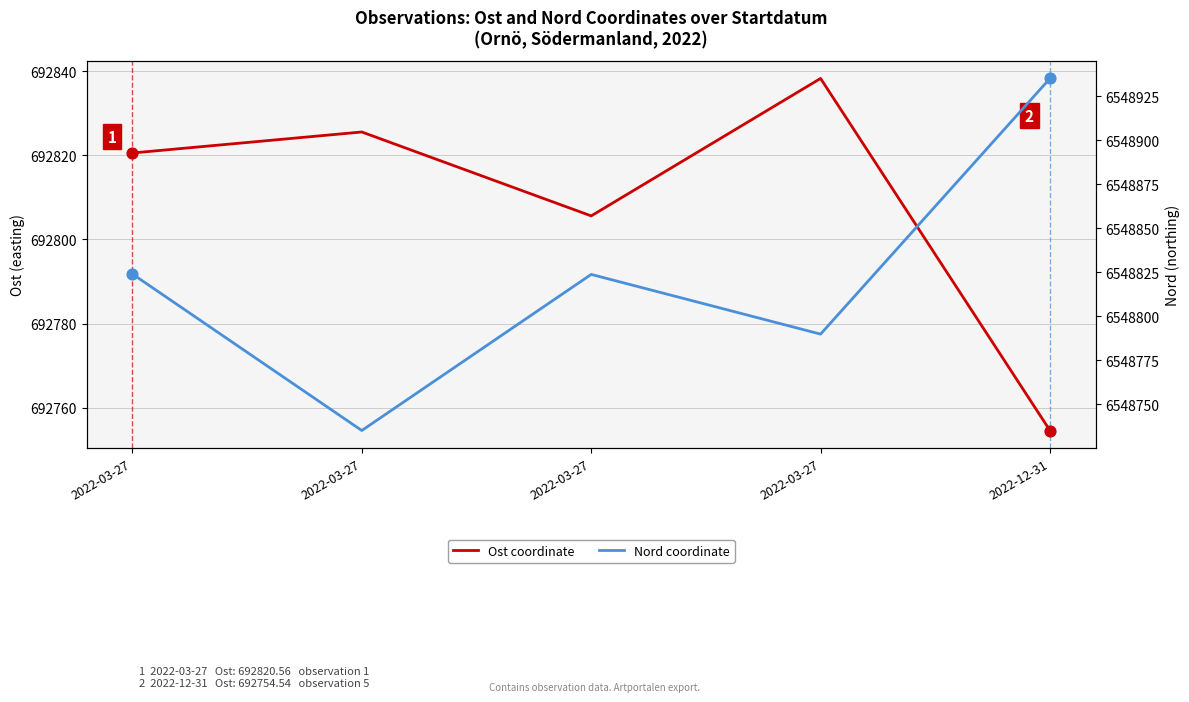

Which series contains the lowest Y value?

Ost coordinate